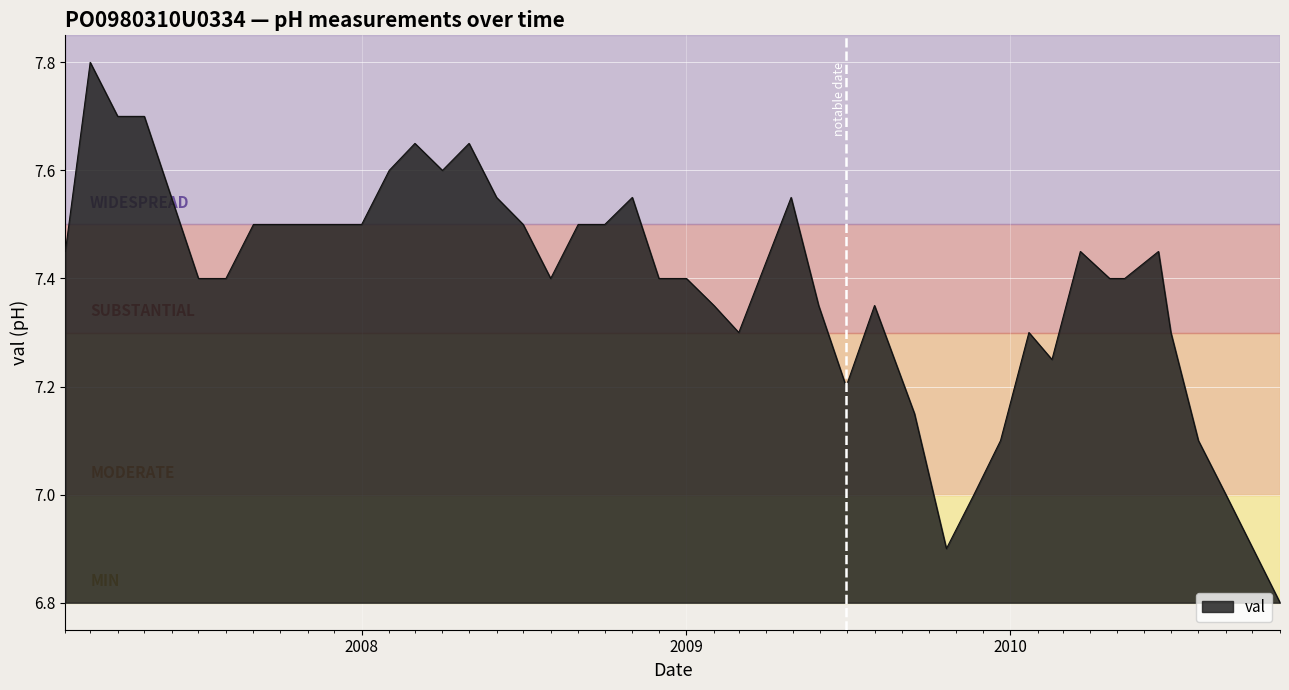

What is the smallest value displayed?

6.8